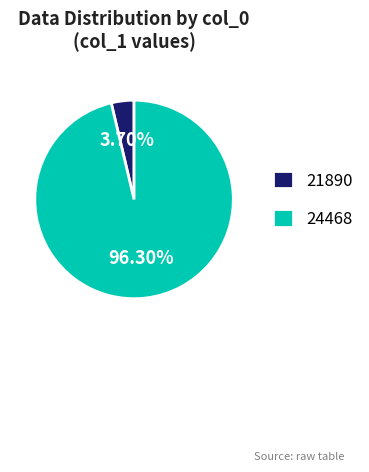

How many segments does this pie chart have?

2